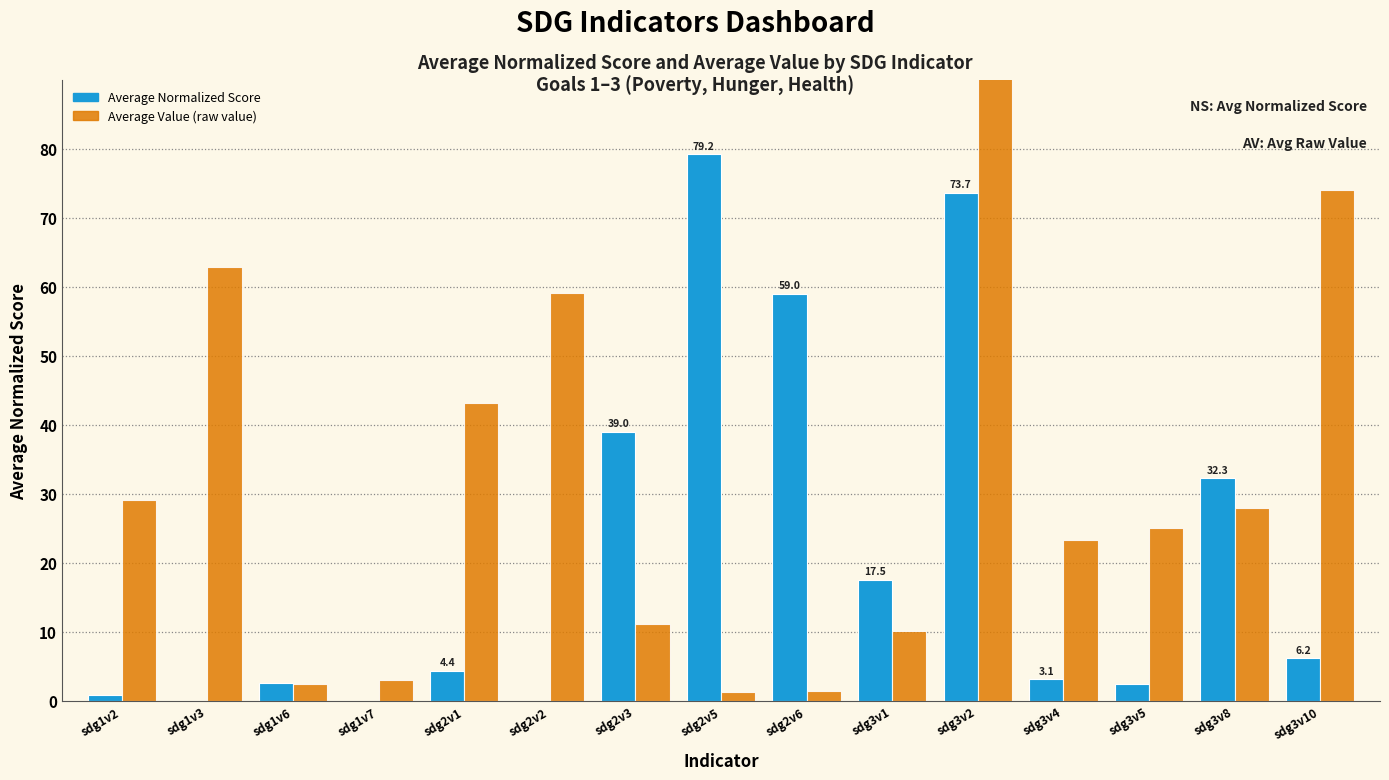

What is the label of the 14th bar from the right?

sdg1v3